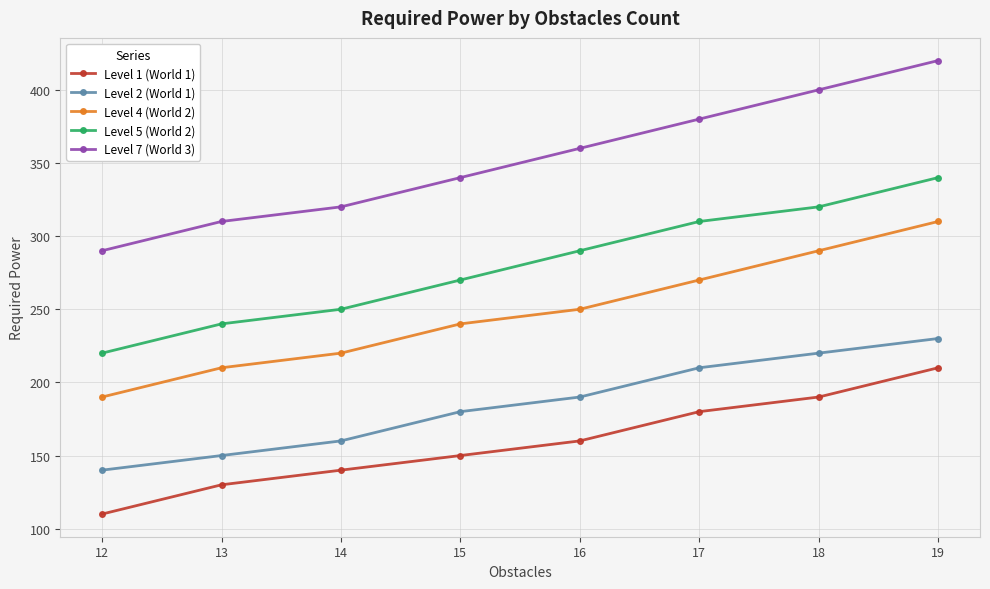

True or false: Level 7 (World 3) and Level 2 (World 1) cross at least once.

False